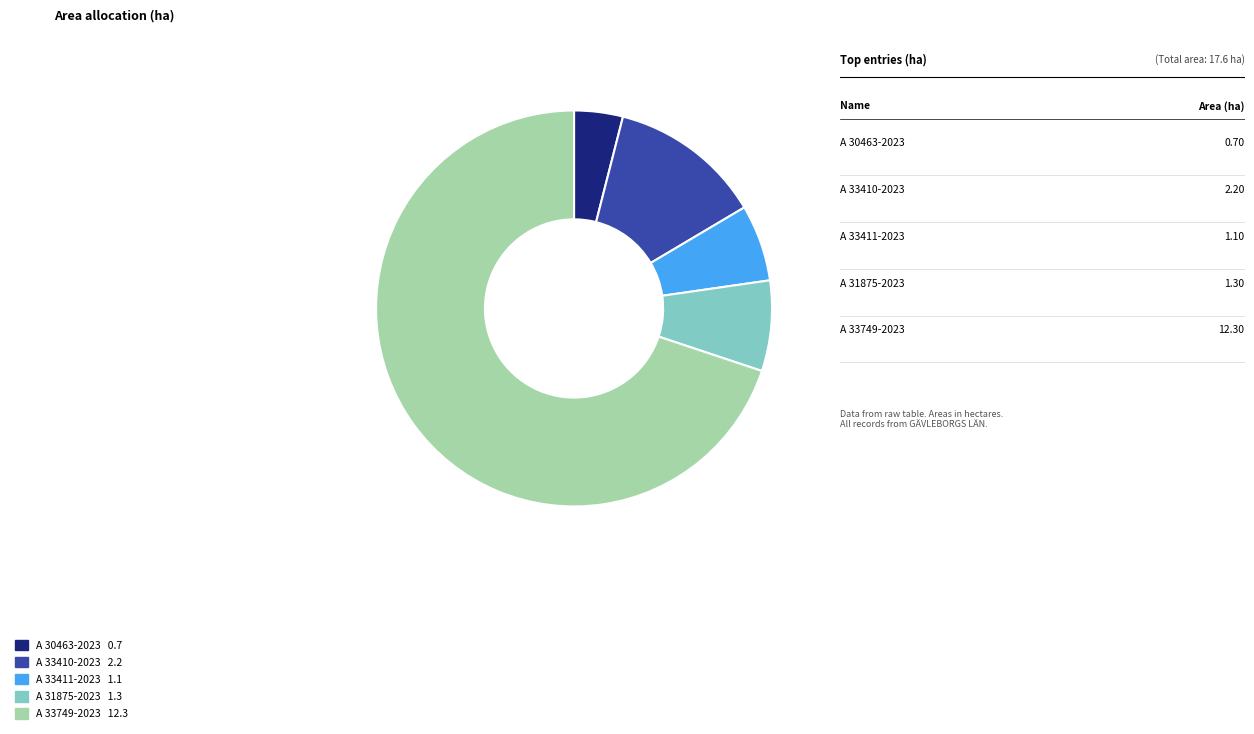

Does any single category account for the majority?

Yes